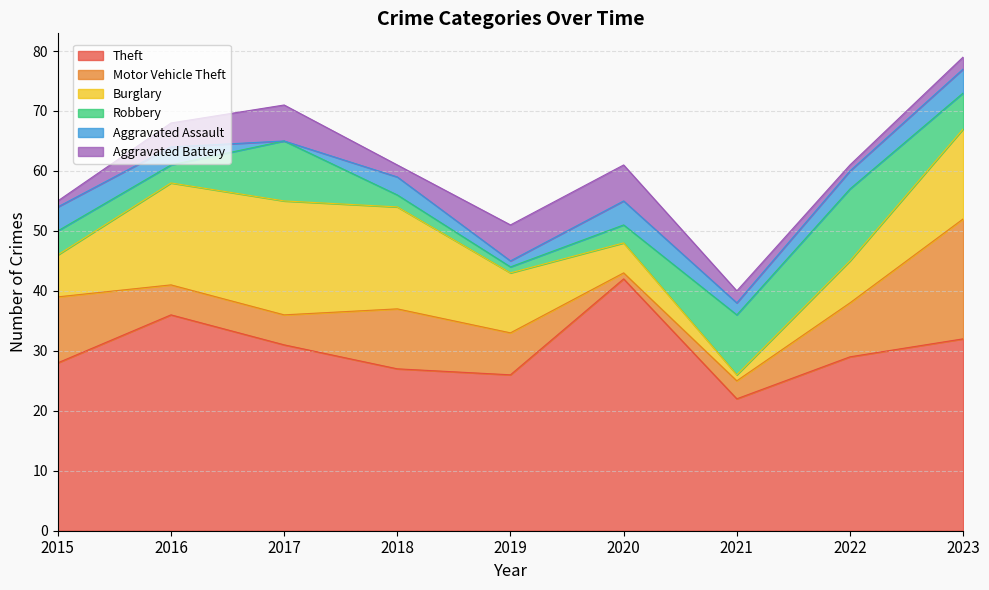

Which has a higher value, 2020 or 2022?

2020